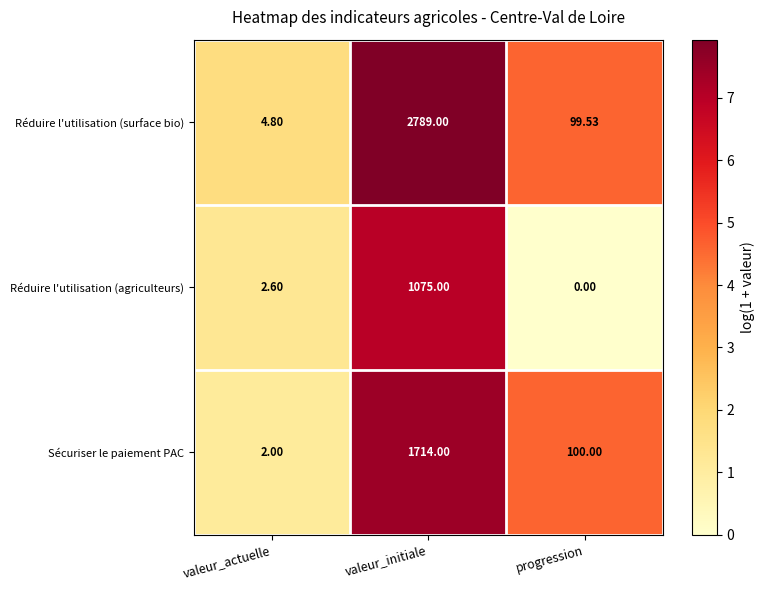

Where is Réduire l'utilisation (surface bio) nearest to the value 1396?

progression